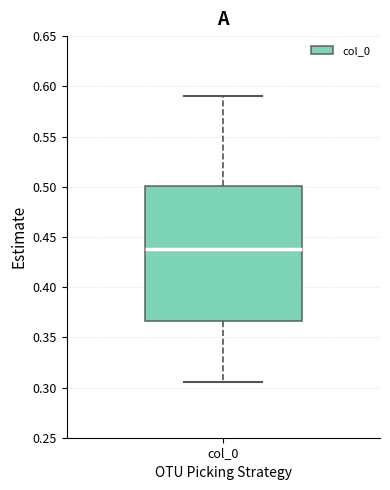

Where is the upper edge of the box for col_0 on the y-axis? The values are not printed on the chart, so give them approximately, as read against the axis.

0.500